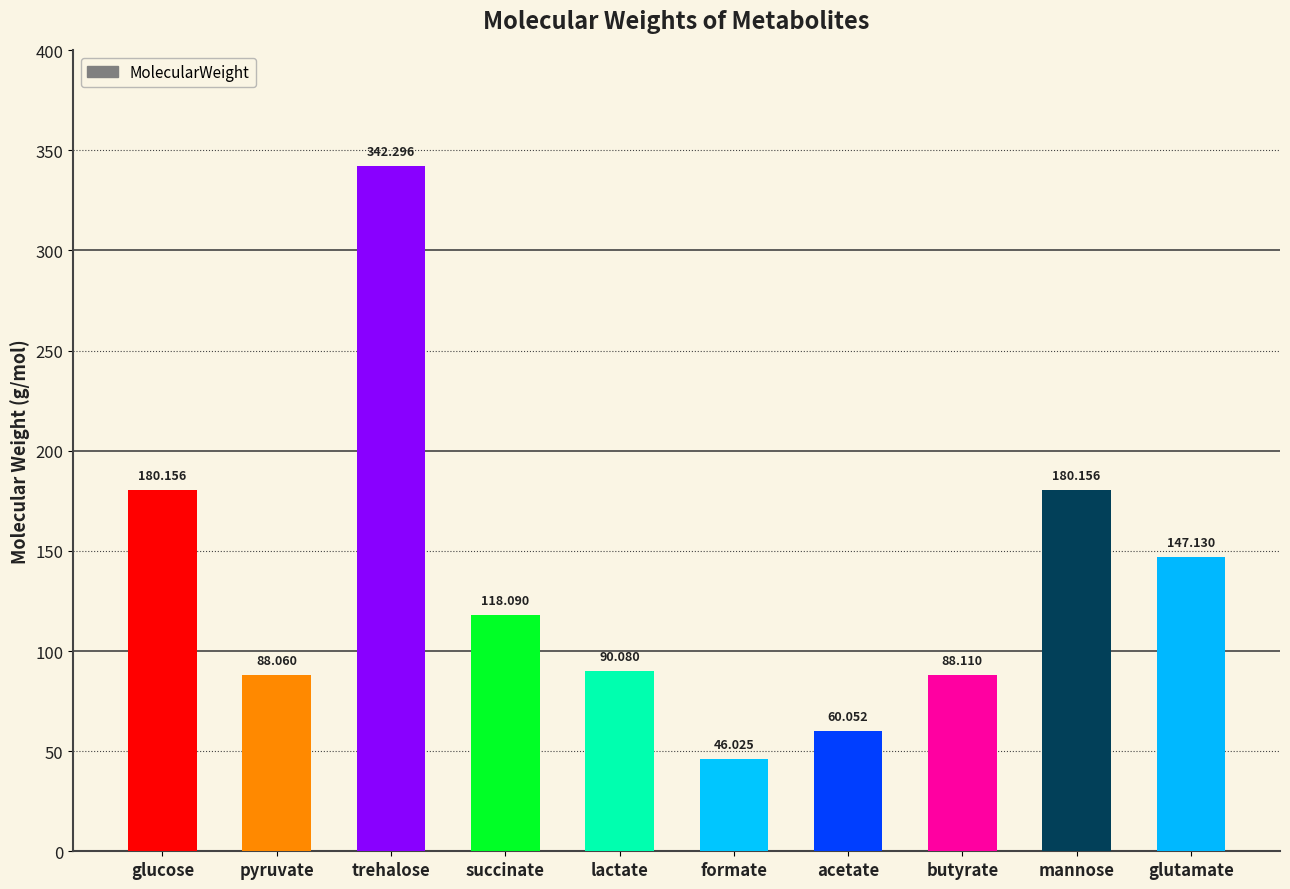

Between acetate and formate, which is larger?

acetate